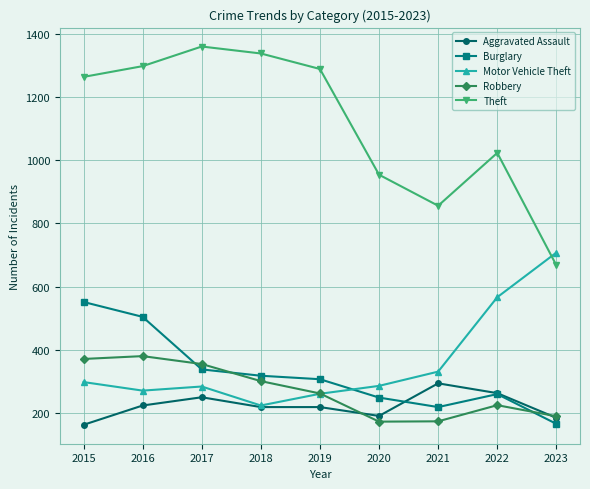

True or false: Burglary and Theft cross at least once.

False